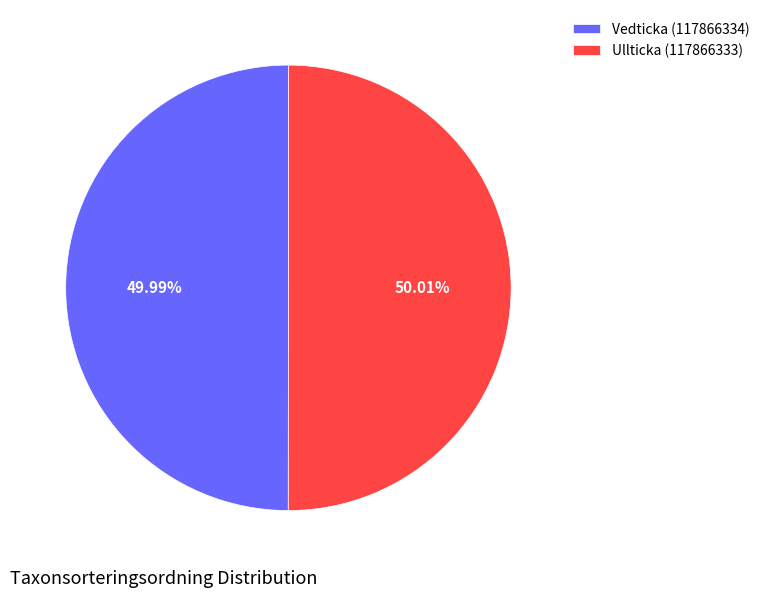

How many slices are in this pie chart?

2